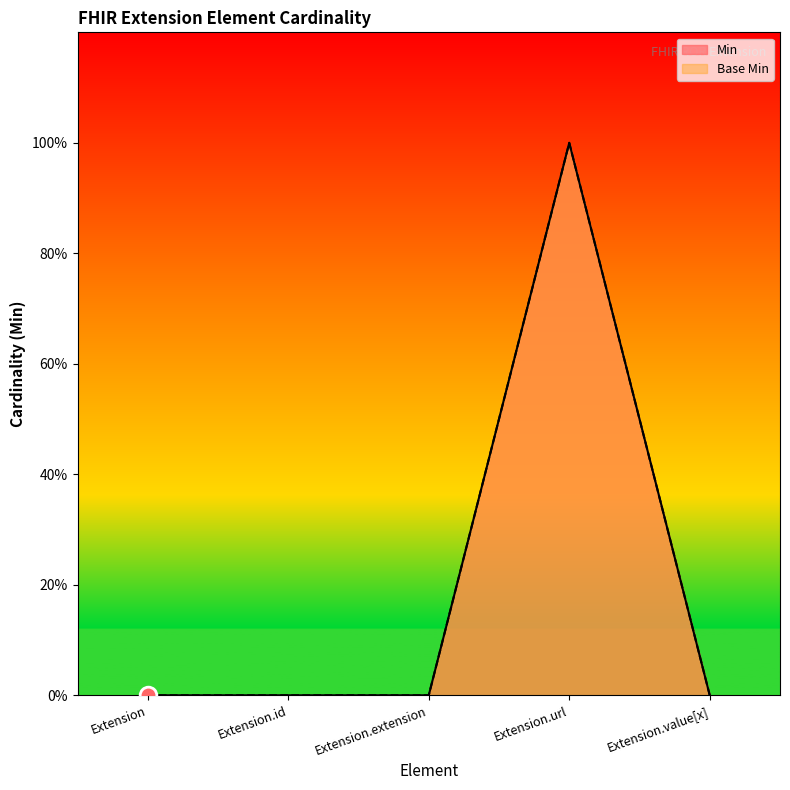

How many lines are shown in the chart?

2